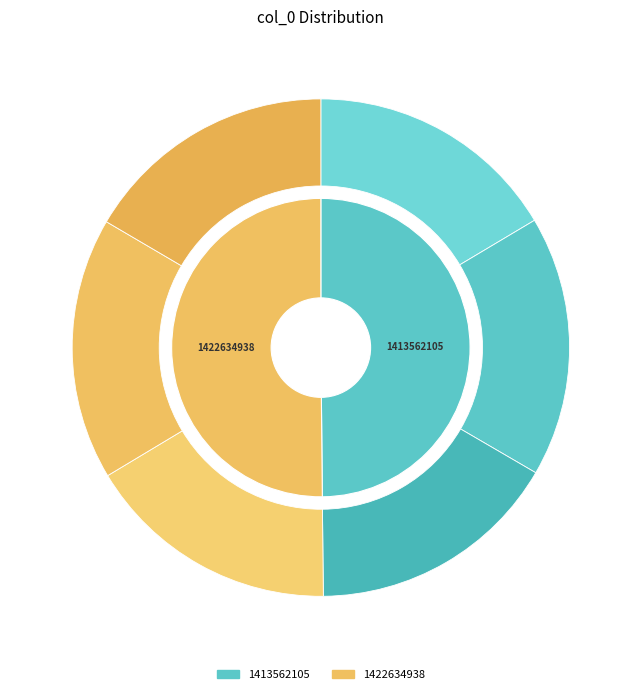

Which category has the biggest portion of the pie?

1422634938